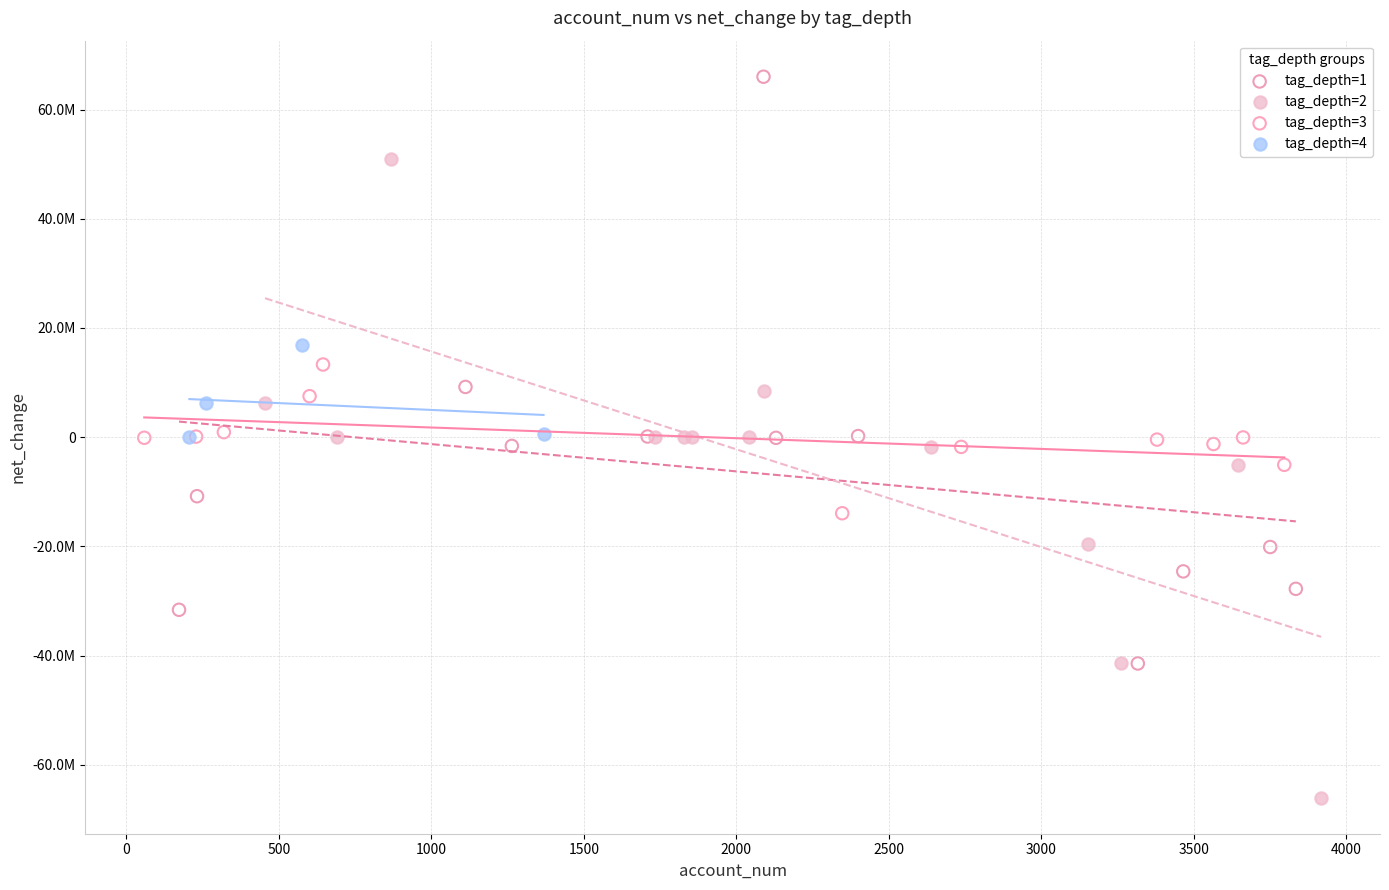

What are all the series names shown in the legend?

tag_depth=1, tag_depth=2, tag_depth=3, tag_depth=4